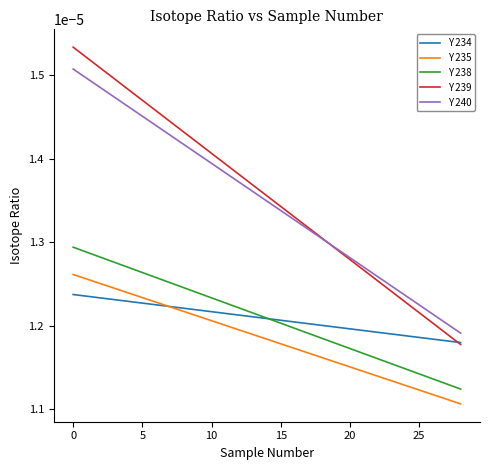

True or false: Y 235 and Y 238 intersect in this chart.

False